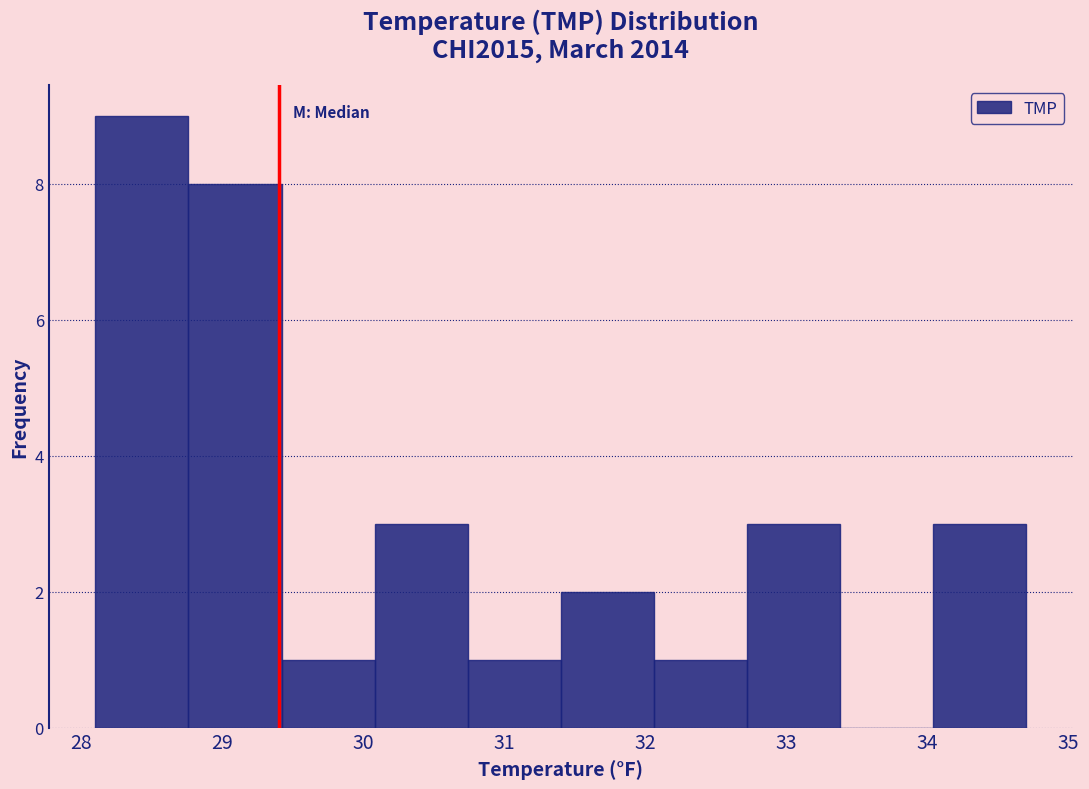

Reading left to right, list every bar in this chart as the range it spans on the x-axis followed by its height. Neither the bar edges nor the heights are printed on the chart, so give them approximately, as read against the axes.

28.10 to 28.76: 9
28.76 to 29.42: 8
29.42 to 30.08: 1
30.08 to 30.74: 3
30.74 to 31.40: 1
31.40 to 32.06: 2
32.06 to 32.72: 1
32.72 to 33.38: 3
33.38 to 34.04: 0
34.04 to 34.70: 3